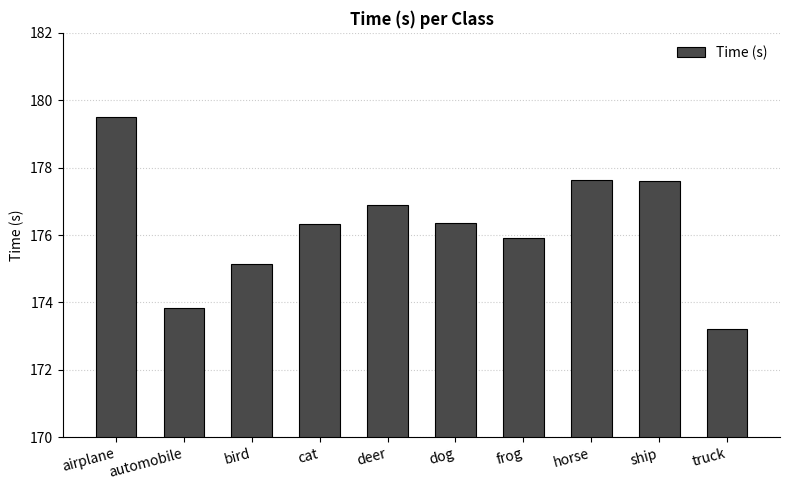

What is the sum of all values?

1762.4